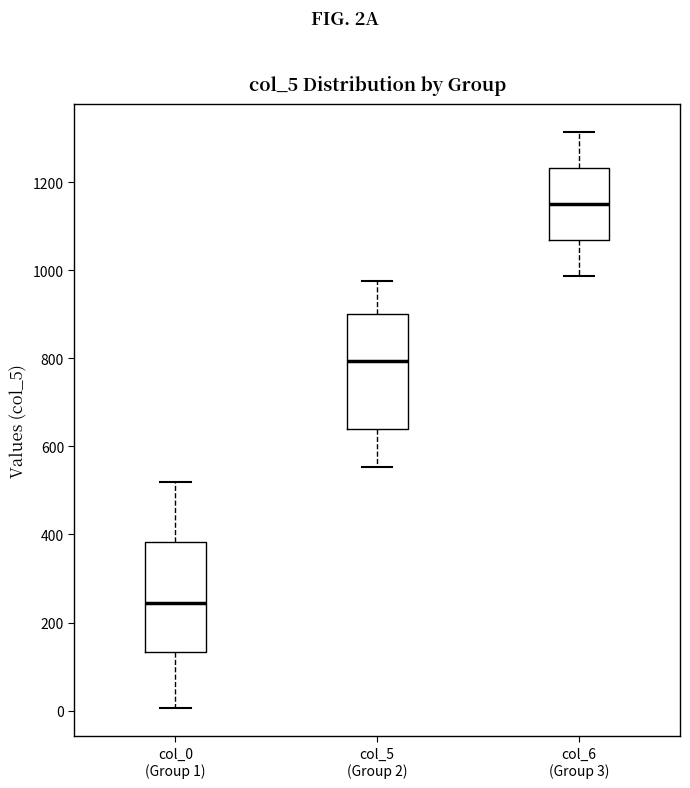

Reading left to right, read every box against the y-axis: the position of its median line, the range the box covers, and the ends of its whiskers. The values are not printed on the chart, so give them approximately, as read against the axis.

col_0 (Group 1): median 240, box 140 to 380, whiskers 0 to 520
col_5 (Group 2): median 800, box 640 to 900, whiskers 560 to 980
col_6 (Group 3): median 1160, box 1060 to 1240, whiskers 980 to 1320